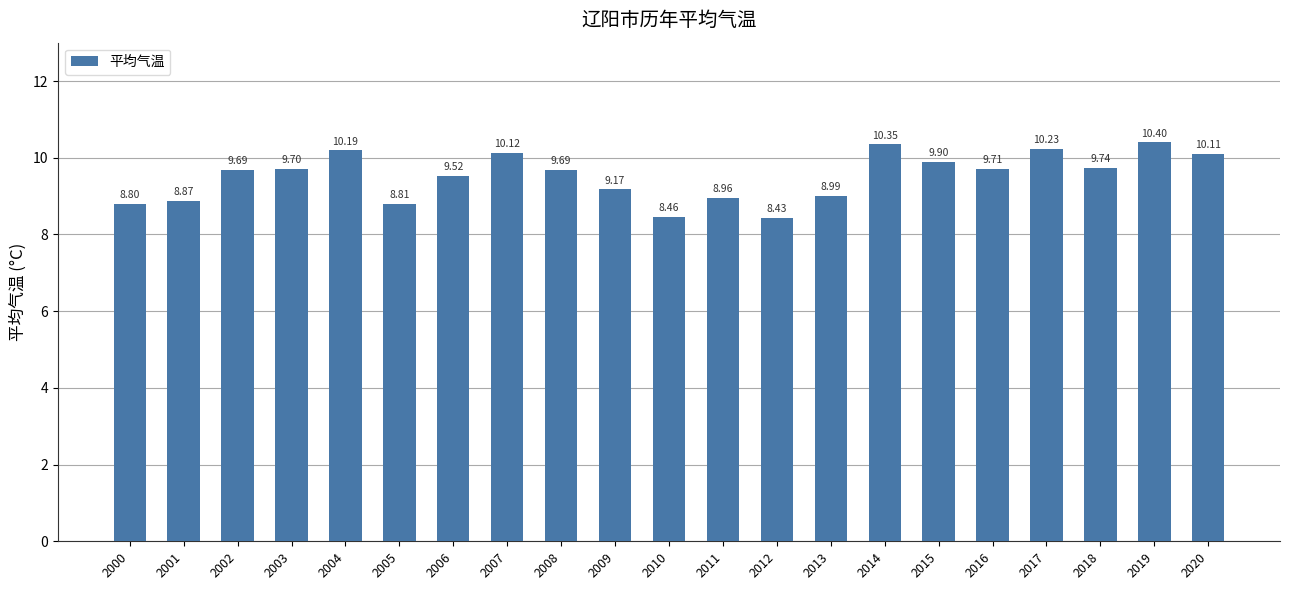

What is the average value?

9.5